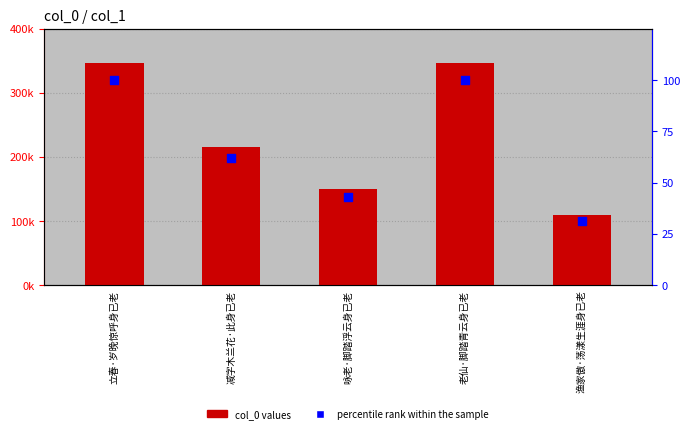

What is the total value across all series at 老仙·脚踏青云身已老?

346591.0